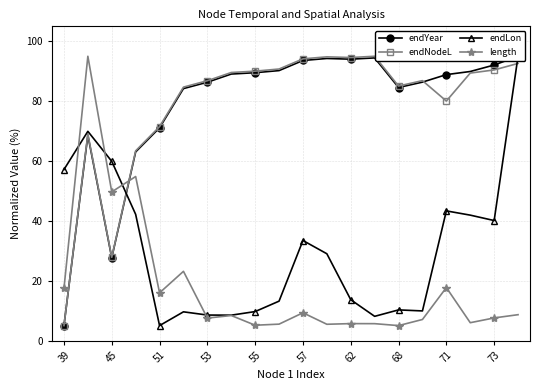

The endNodeL series shows 71.5 at 51. True or false?

True